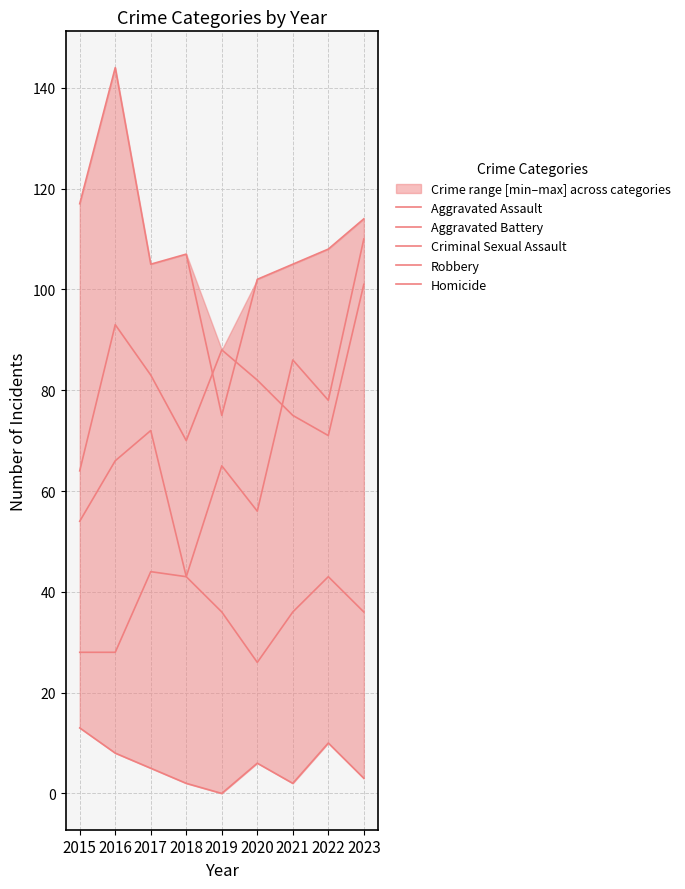

What is the difference between the maximum and minimum values in the Aggravated Assault series?

67